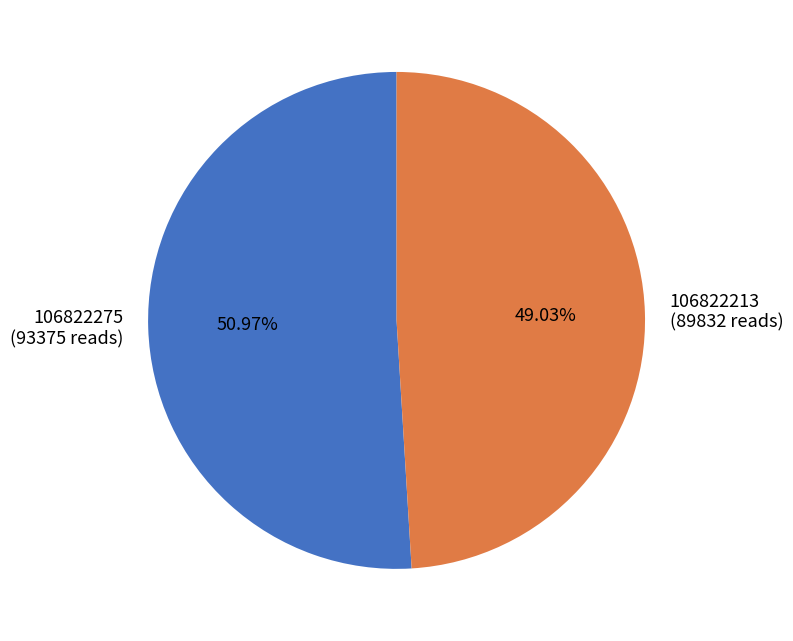

Between 106822213 and 106822275, which is larger?

106822275